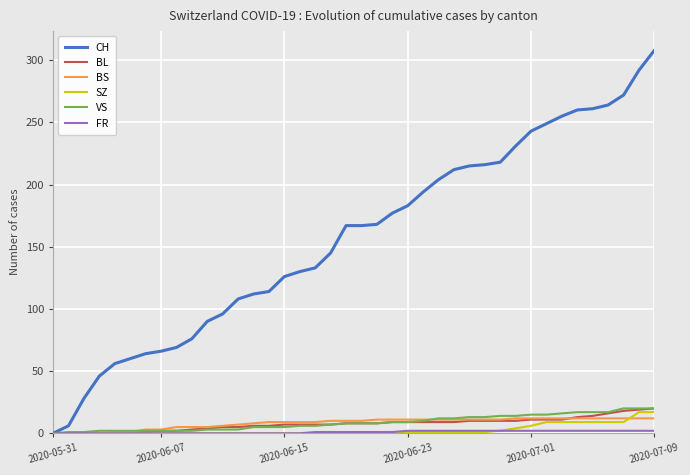

What is the maximum value for SZ?

17